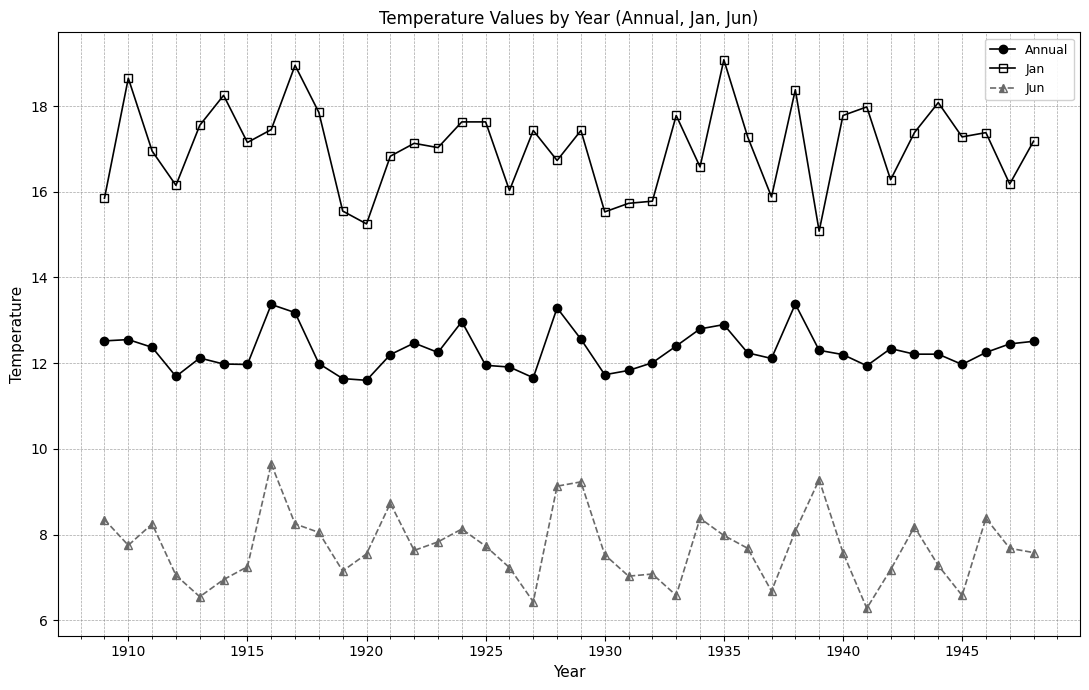

At how many categories does at least one series exceed 11?

40